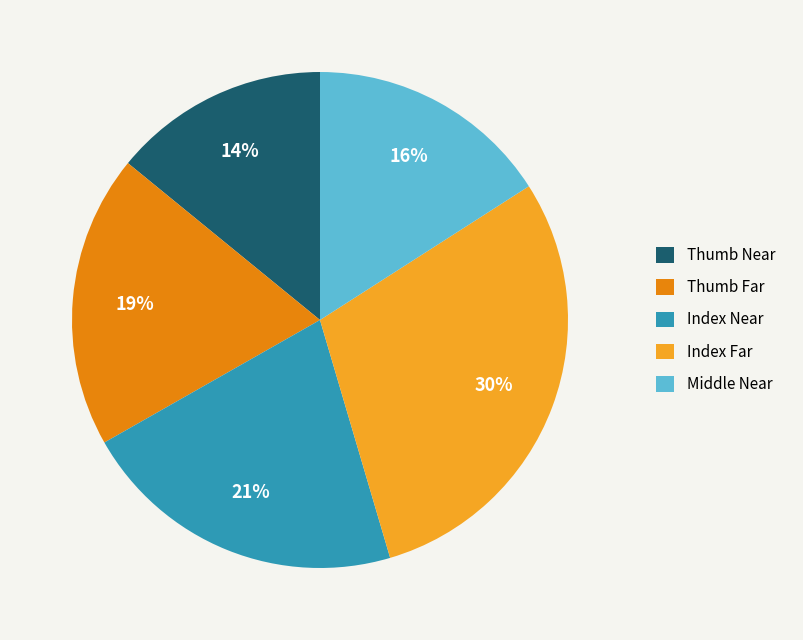

How many segments does this pie chart have?

5